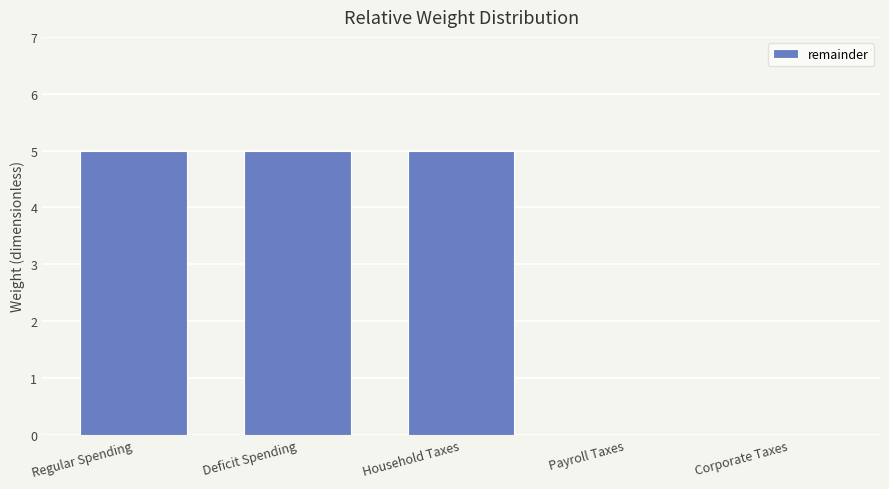

Count the number of categories in the chart.

5